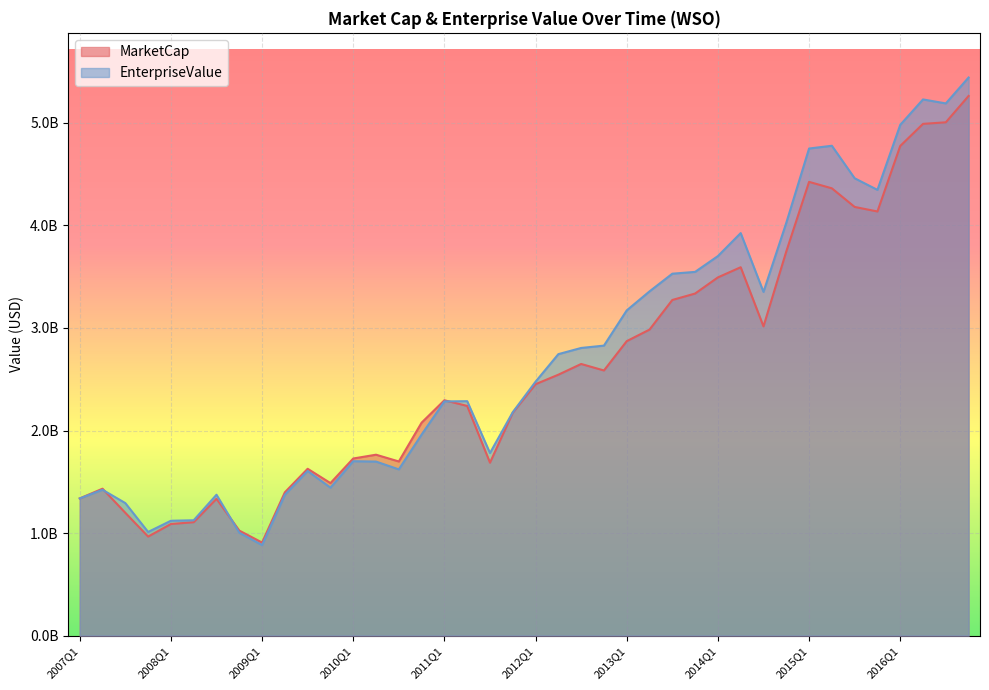

List the series in order of their overall mean, lowest first.

MarketCap, EnterpriseValue